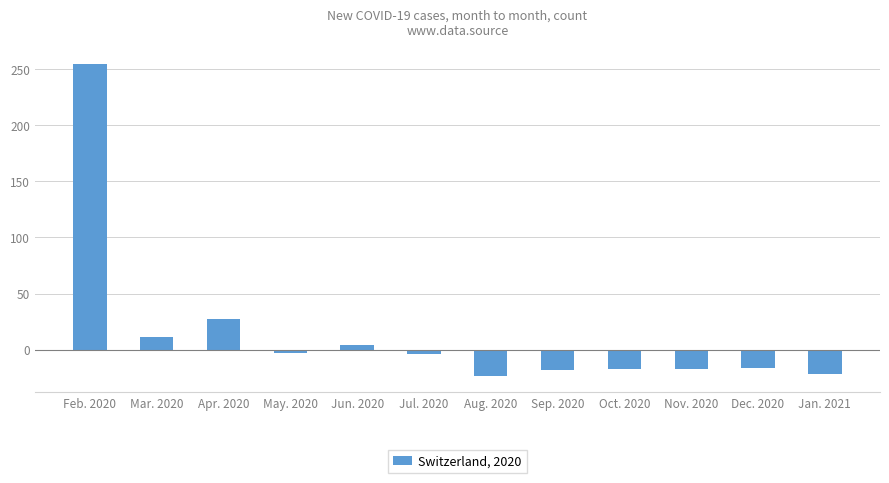

What is the label of the 11th bar from the right?

Mar. 2020